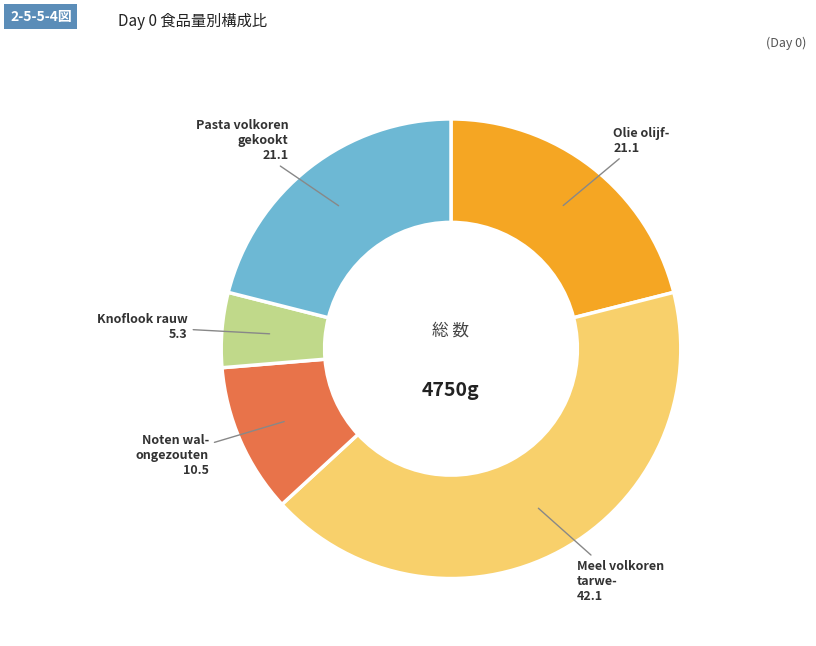

Combined, do Meel volkoren tarwe- and Pasta volkoren gekookt account for over 50%?

Yes